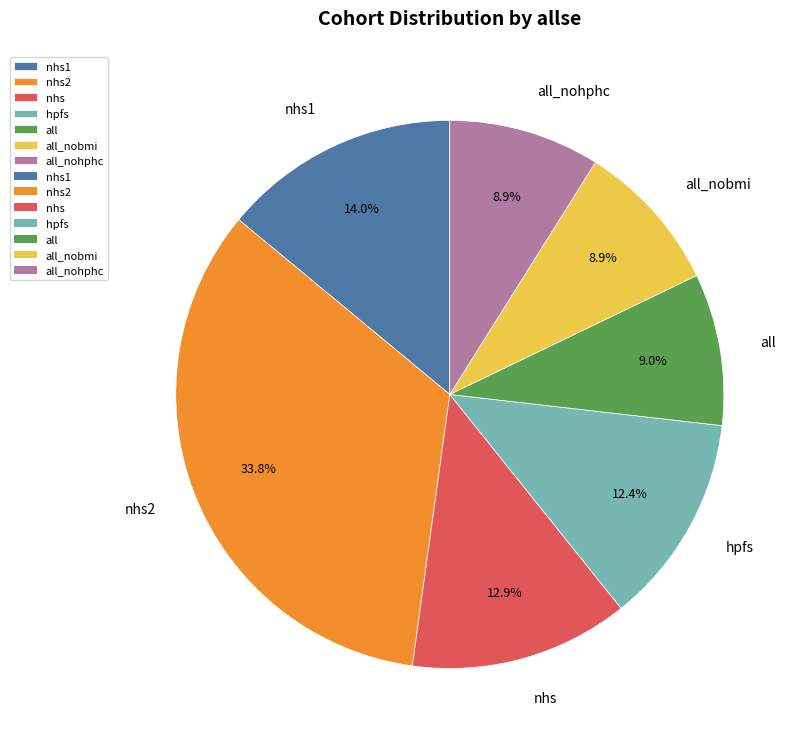

How many slices are in this pie chart?

7